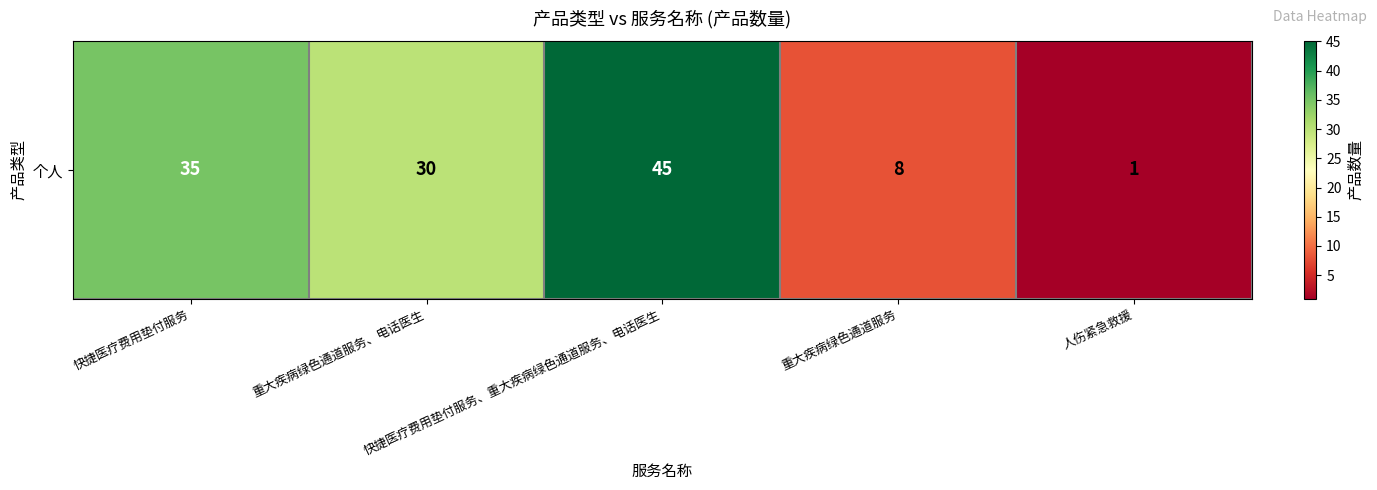

Rank the categories by value from lowest to highest.

人伤紧急救援, 重大疾病绿色通道服务, 重大疾病绿色通道服务、电话医生, 快捷医疗费用垫付服务, 快捷医疗费用垫付服务、重大疾病绿色通道服务、电话医生